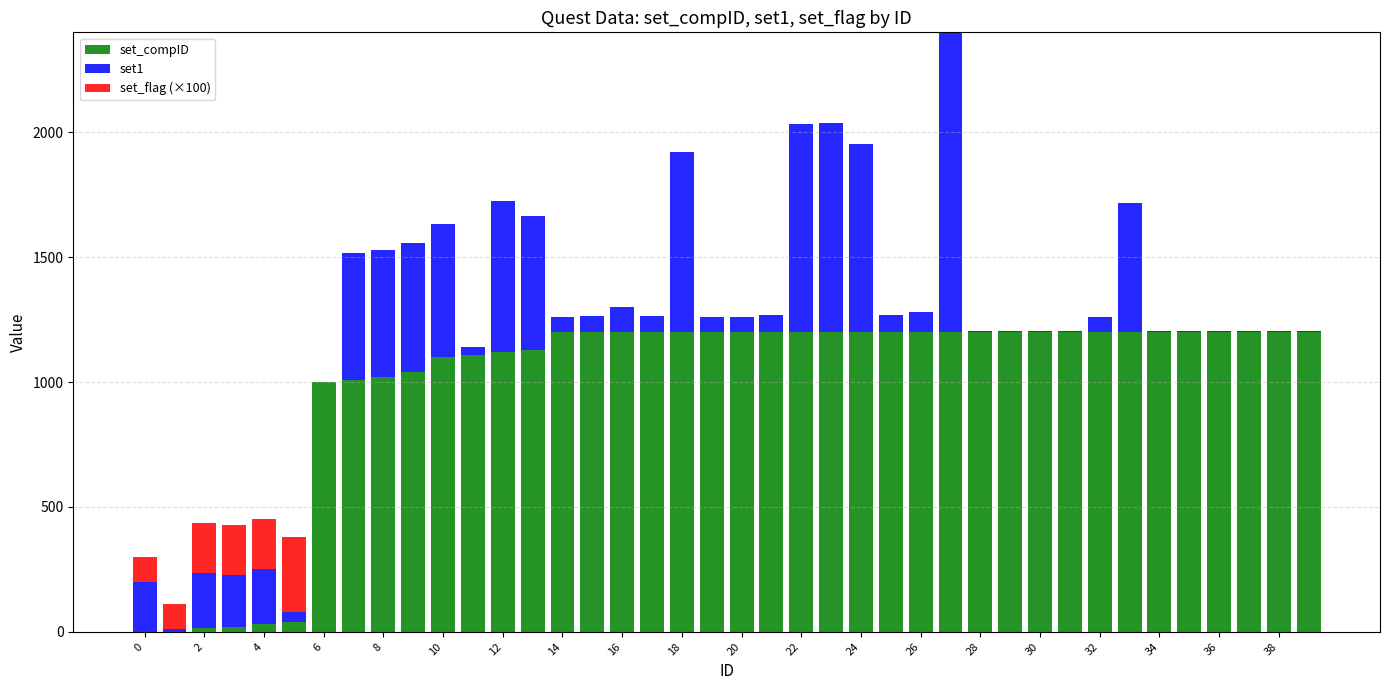

What is the highest value of the set_compID series?

1200